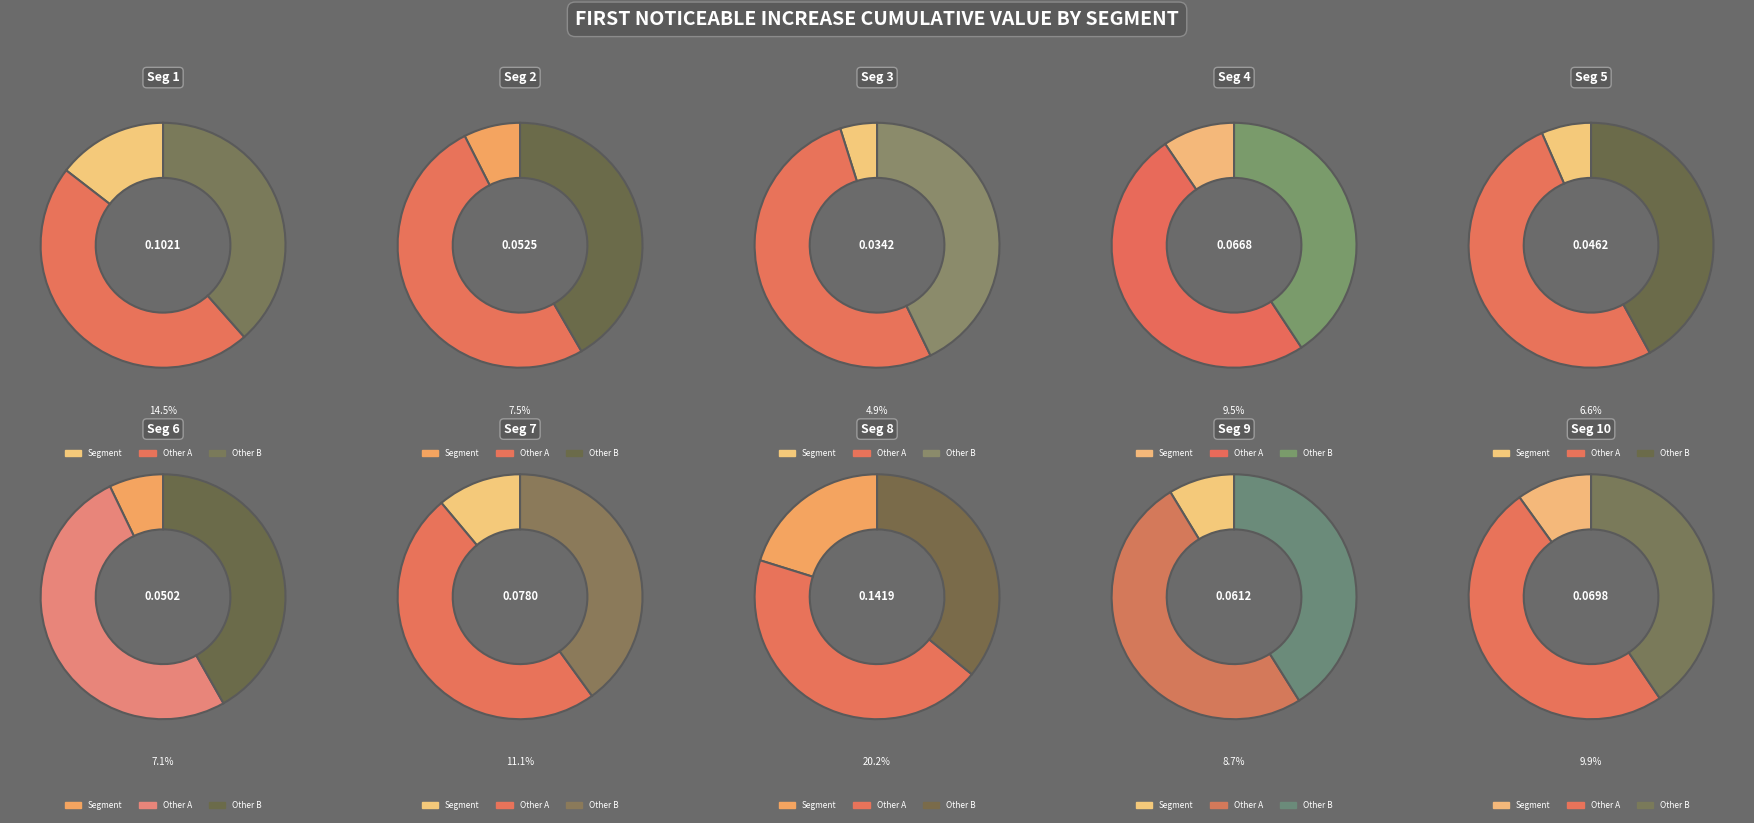

Does any single category account for the majority?

No